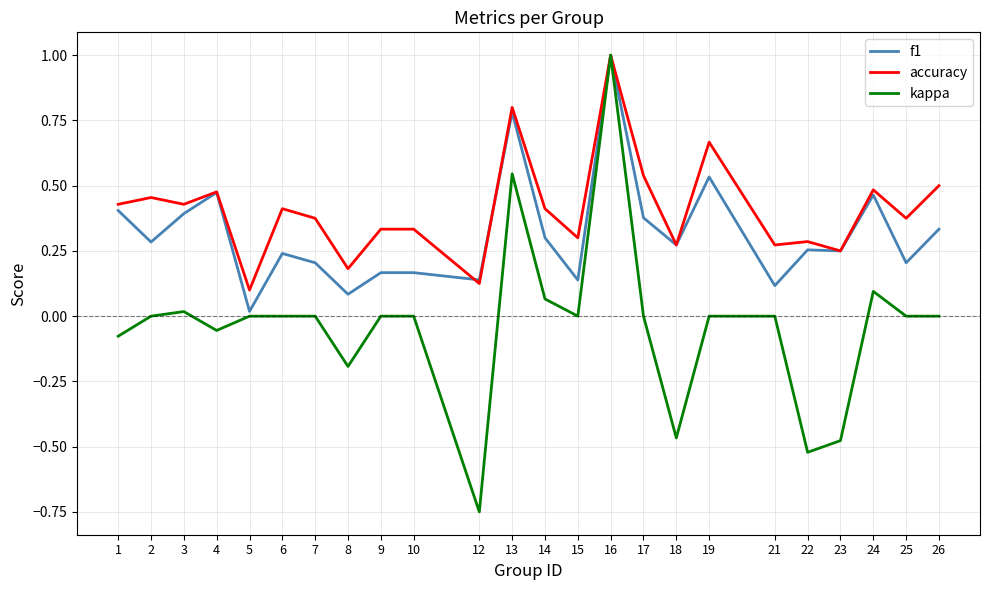

Rank the series by their average value, from lowest to highest.

kappa, f1, accuracy